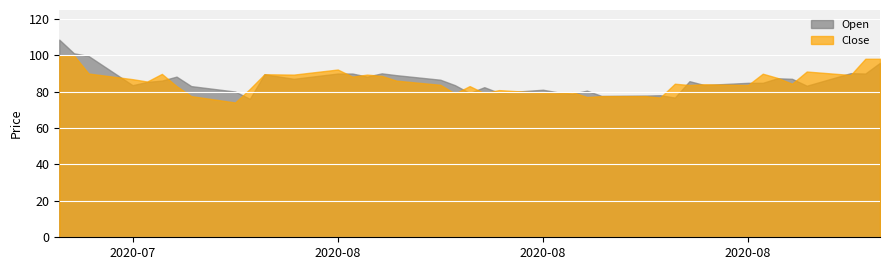

At how many categories does at least one series exceed 100?

2